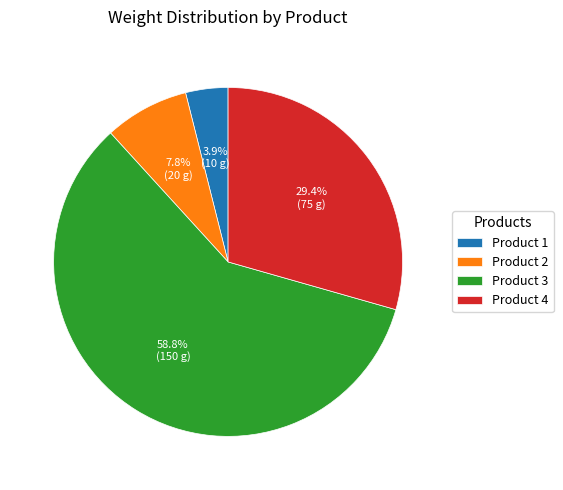

Is Product 2 the majority of the pie?

No